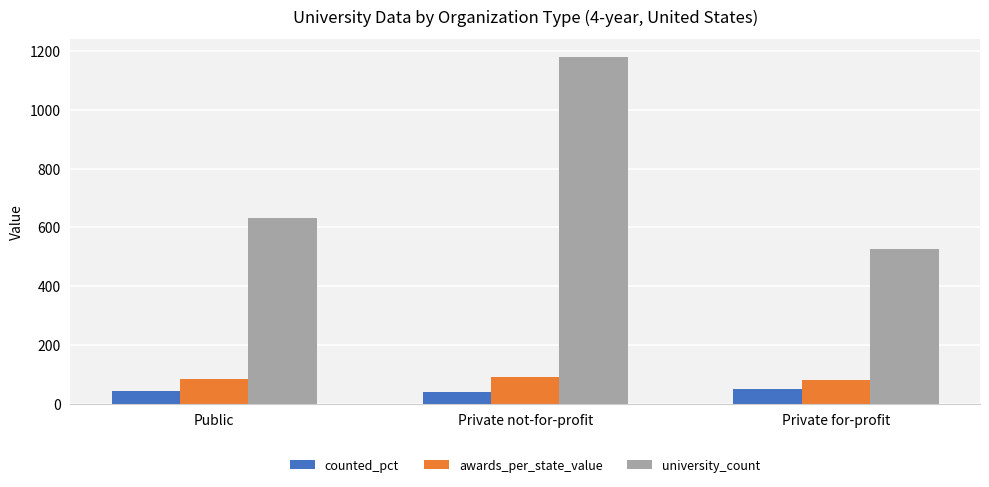

List the series in order of their peak value, highest first.

university_count, awards_per_state_value, counted_pct